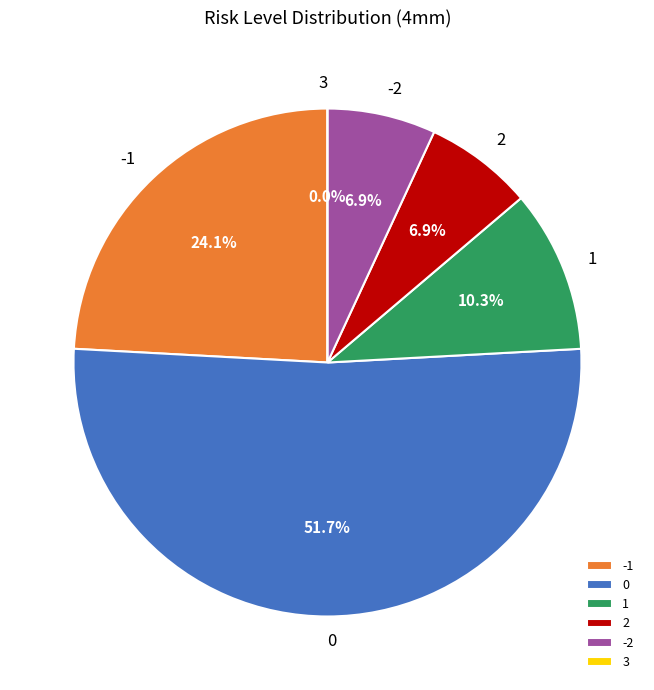

Which has a higher value, -2 or 3?

-2